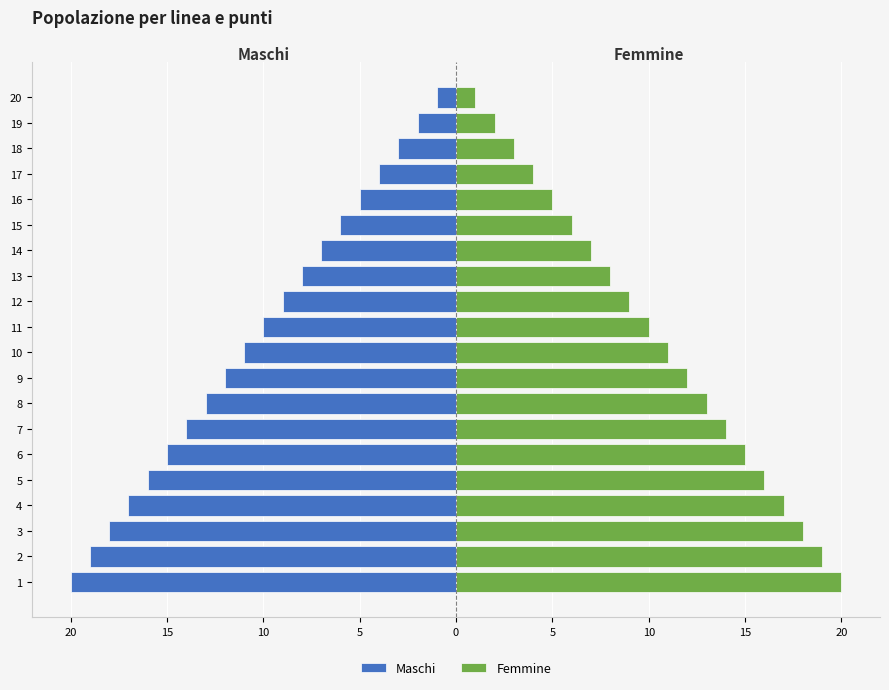

How many series are shown in this chart?

2